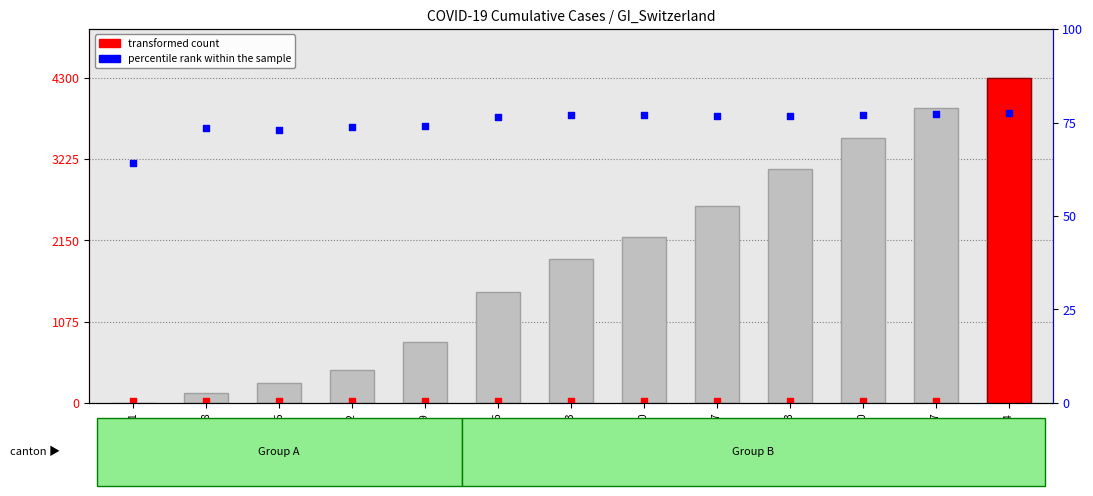

Is the value of percentile rank within the sample at 2020-08-17 greater than the value of CH at 2020-08-03?

No